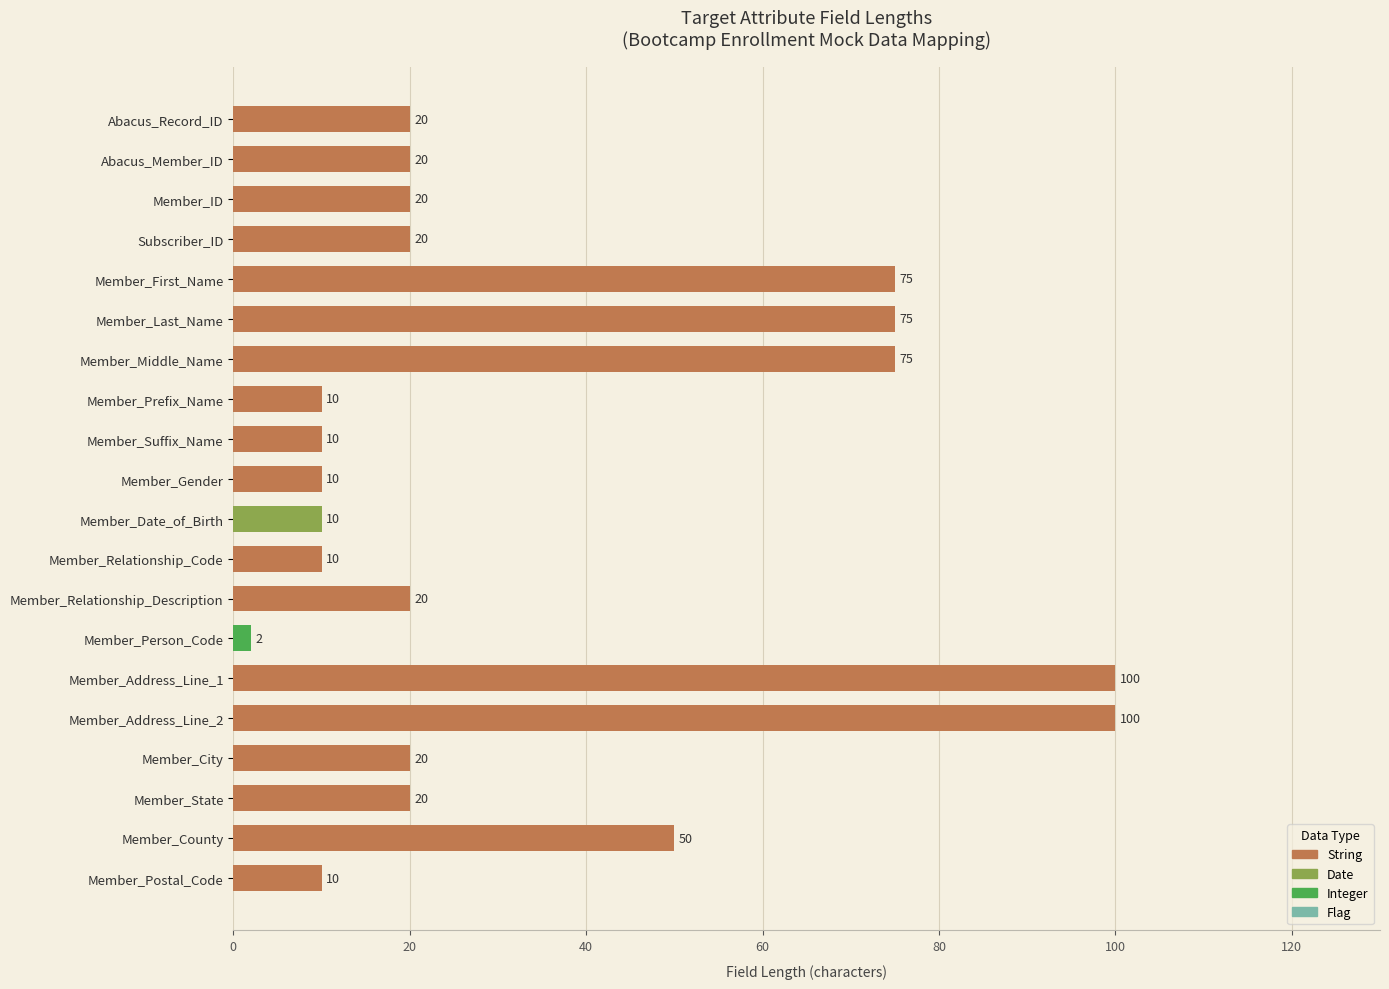

What is the maximum value shown in the chart?

100